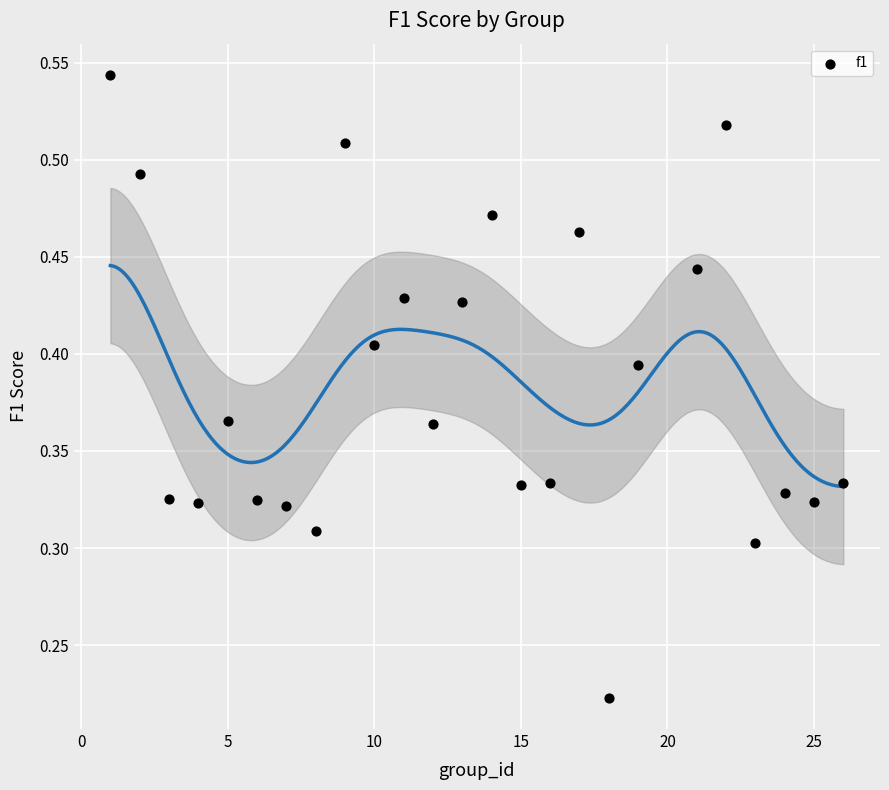

What is the range of X values (max minus min)?

25.0